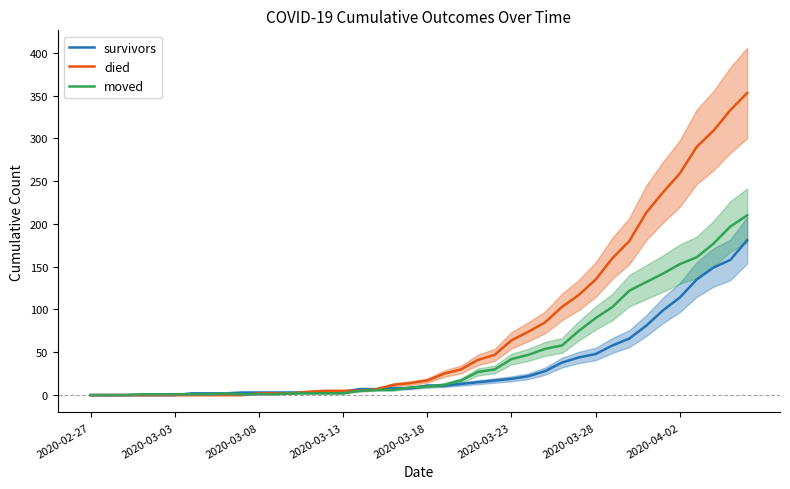

How many categories are shown in the chart?

40